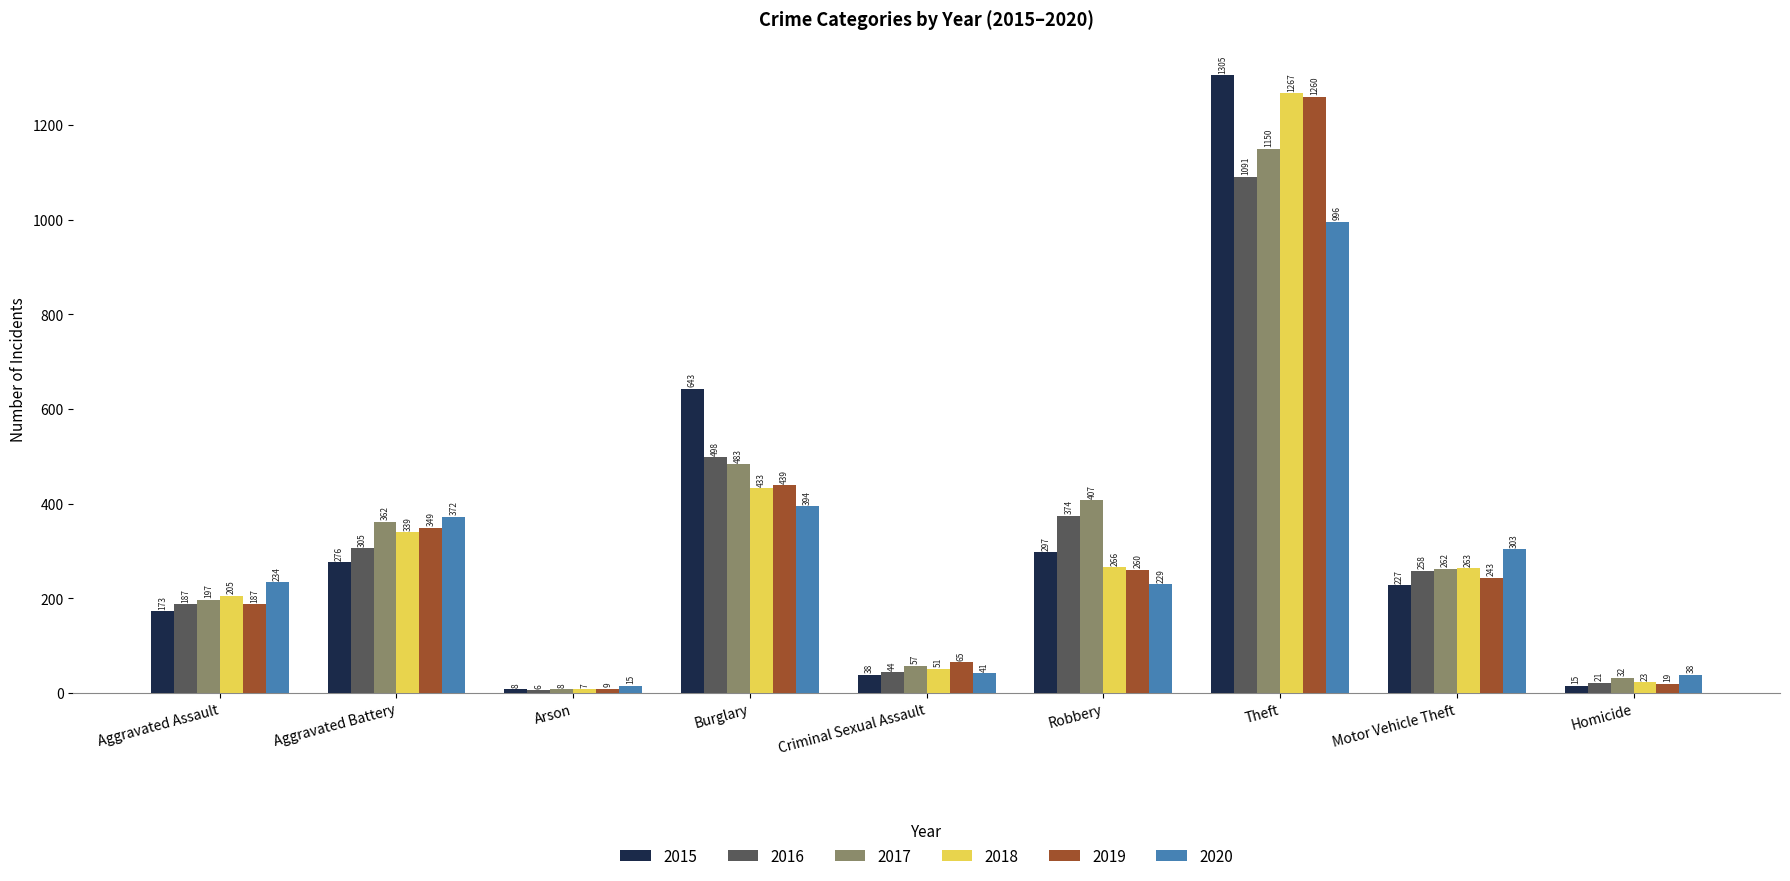

At which label does 2017 reach its peak?

Theft